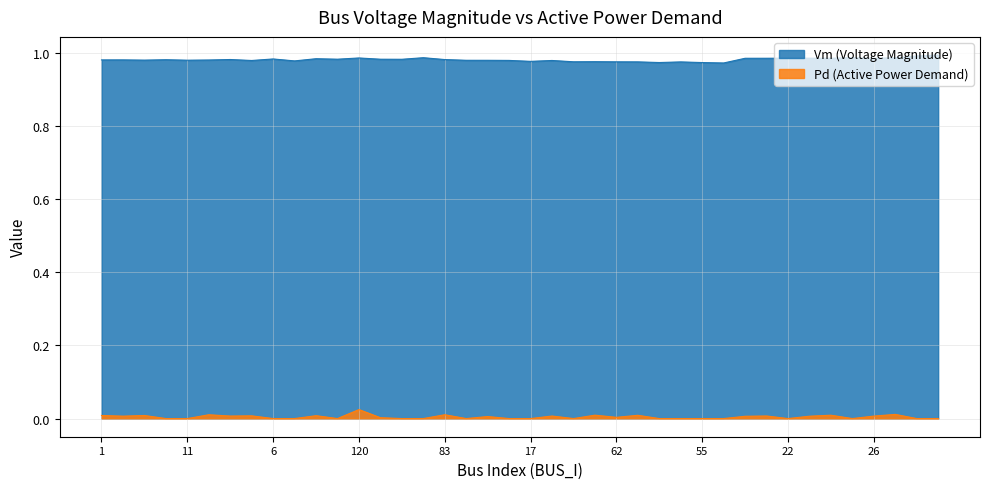

Where is Pd nearest to the value 0?

3